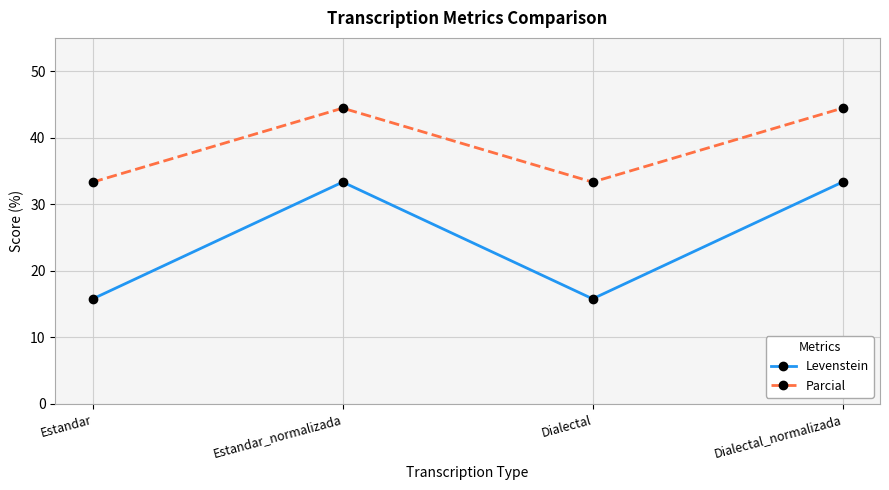

Reading left to right, list all the values displayed in this chart.

Levenstein: 15.8	33.3	15.8	33.3
Parcial: 33.3	44.4	33.3	44.4